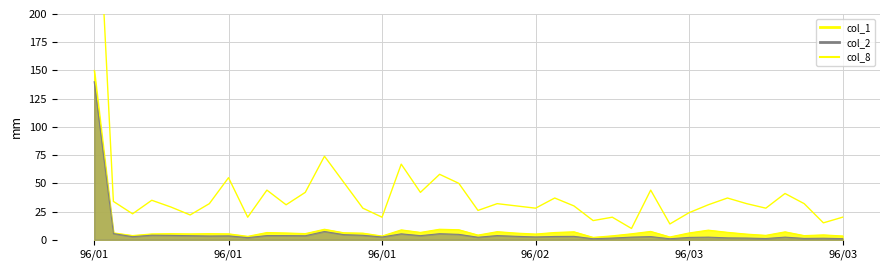

What is the difference between the maximum and second lowest values?

360